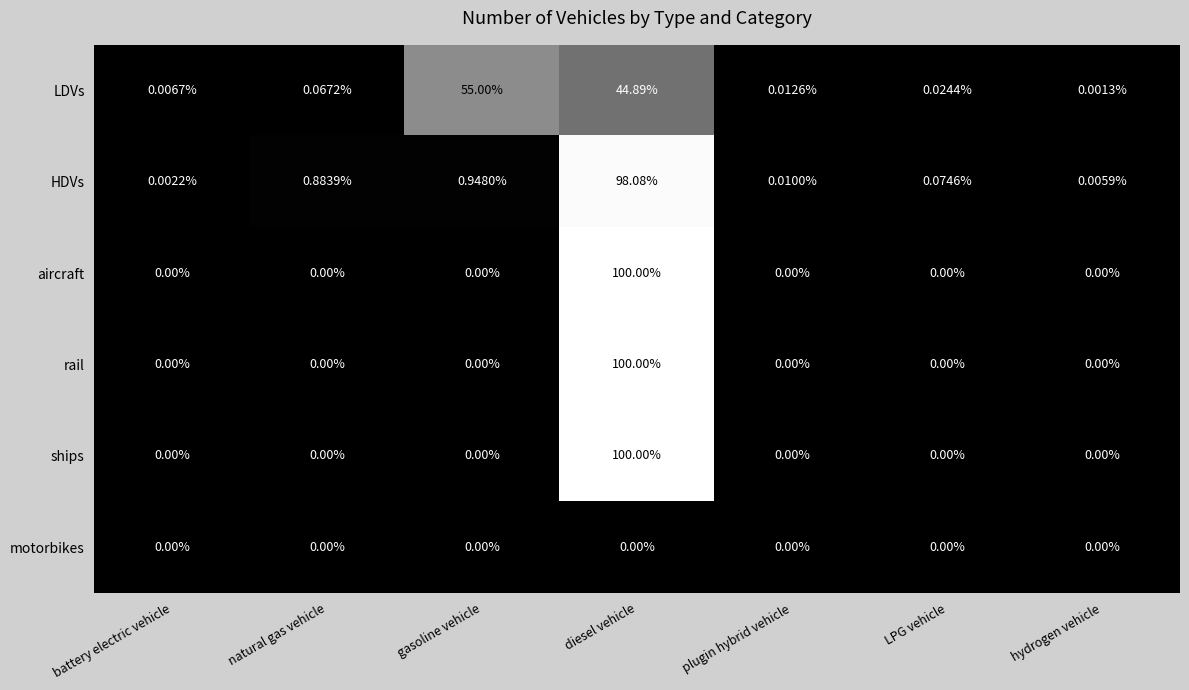

Which category has the highest value in the ships series?

diesel vehicle